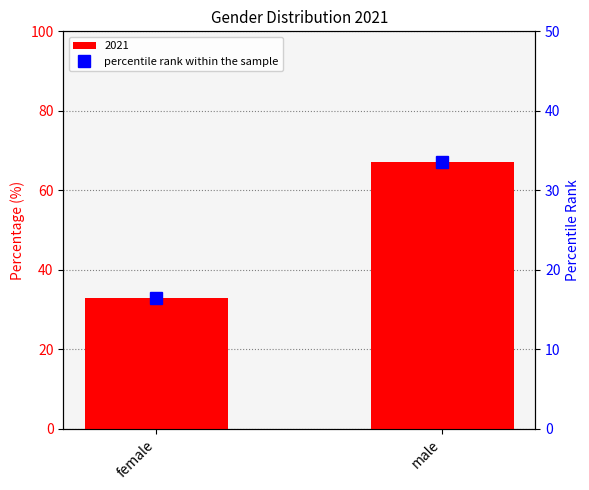

What is the sum of all values?

50.0